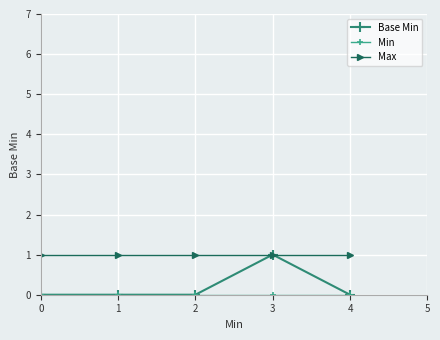

True or false: Max has a value of 1 at 3.

True